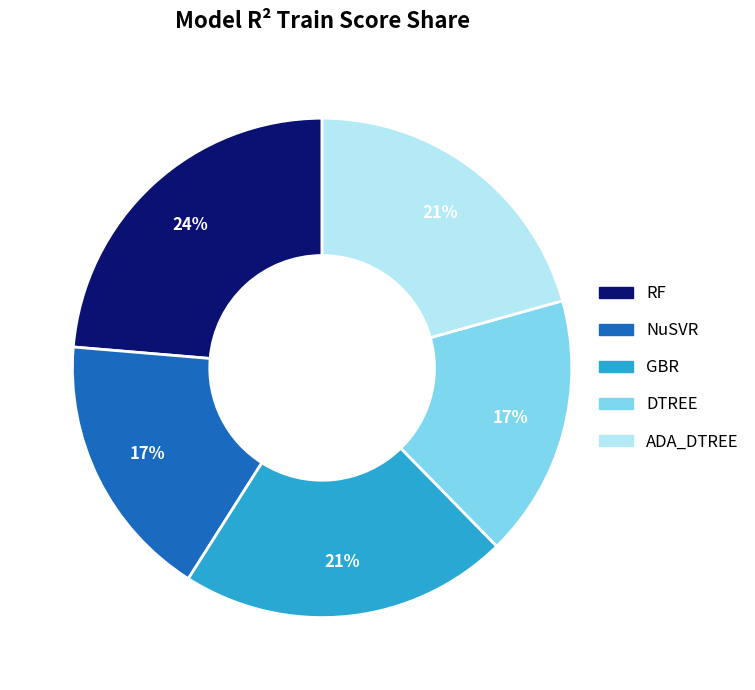

How many segments does this pie chart have?

5